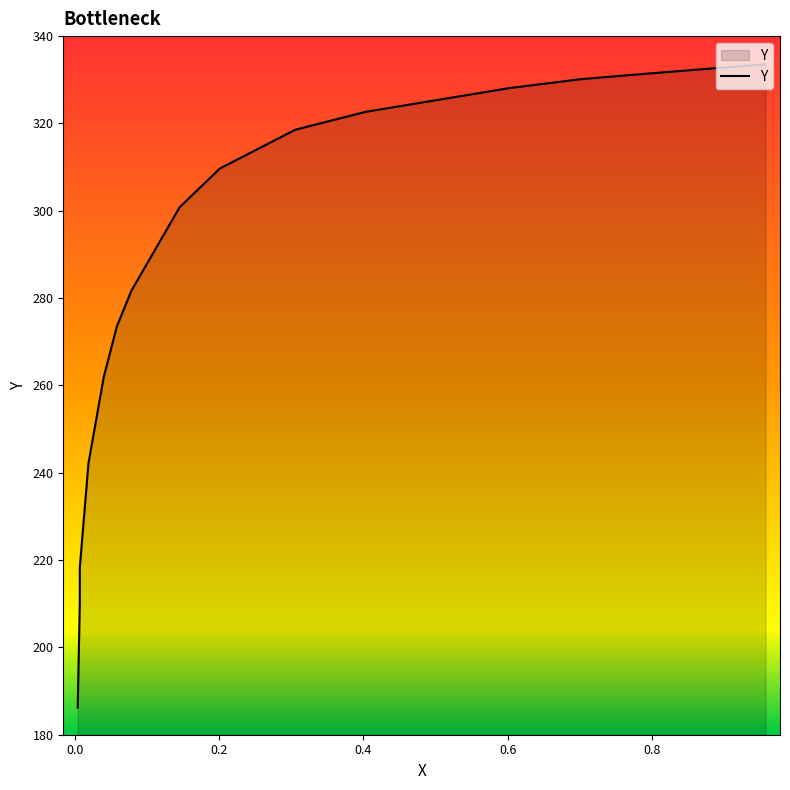

True or false: the data shows 242.2 at 0.0188.

True